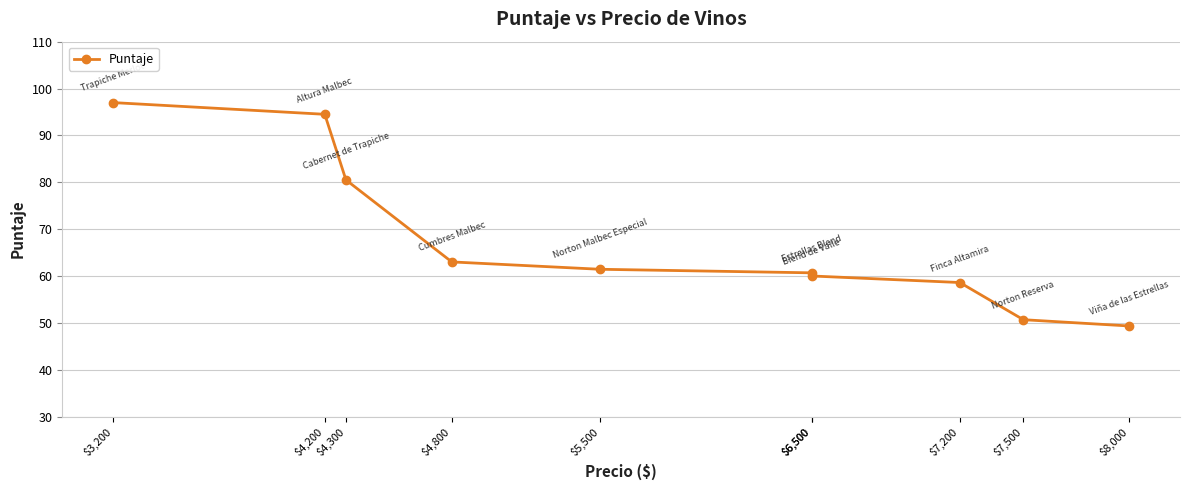

At which category does the chart reach its minimum across all series?

$8,000